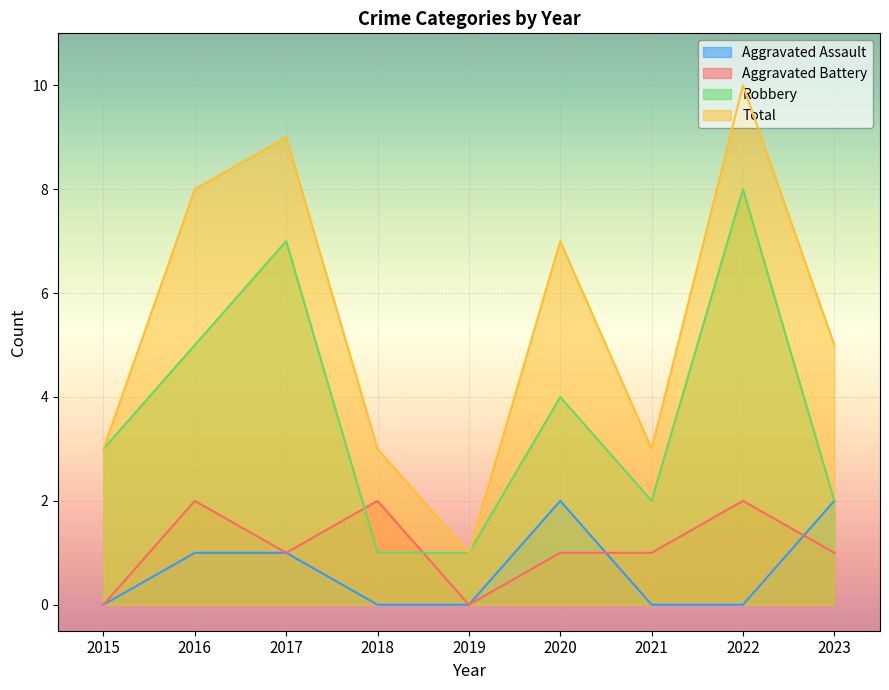

Which category has the highest value across all series?

2022